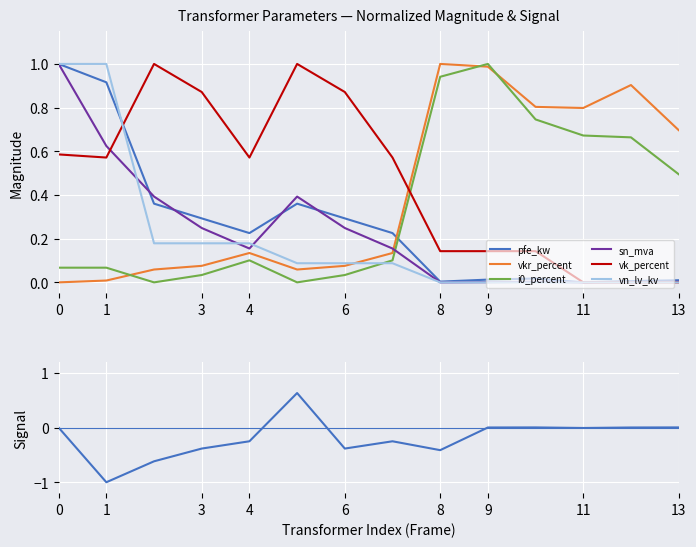

What are all the series names shown in the legend?

pfe_kw, vkr_percent, i0_percent, sn_mva, vk_percent, vn_lv_kv